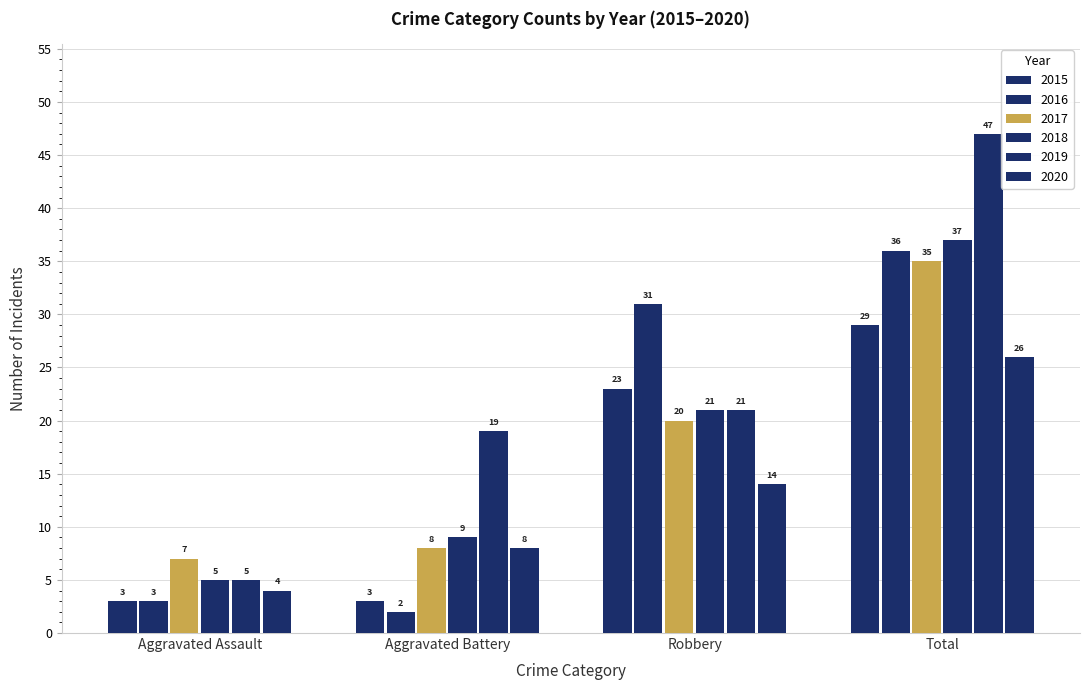

The value of 2020 at Aggravated Battery is 2. True or false?

False